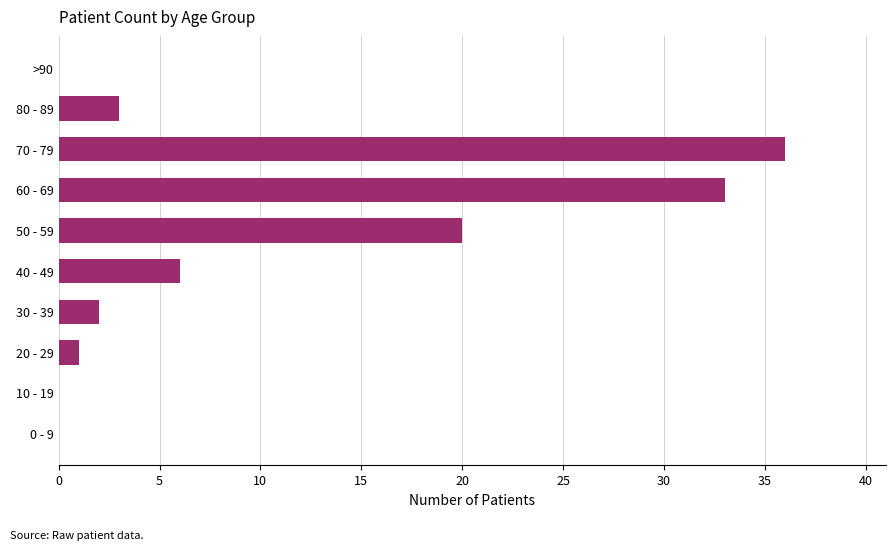

What is the approximate value at 40 - 49?

6